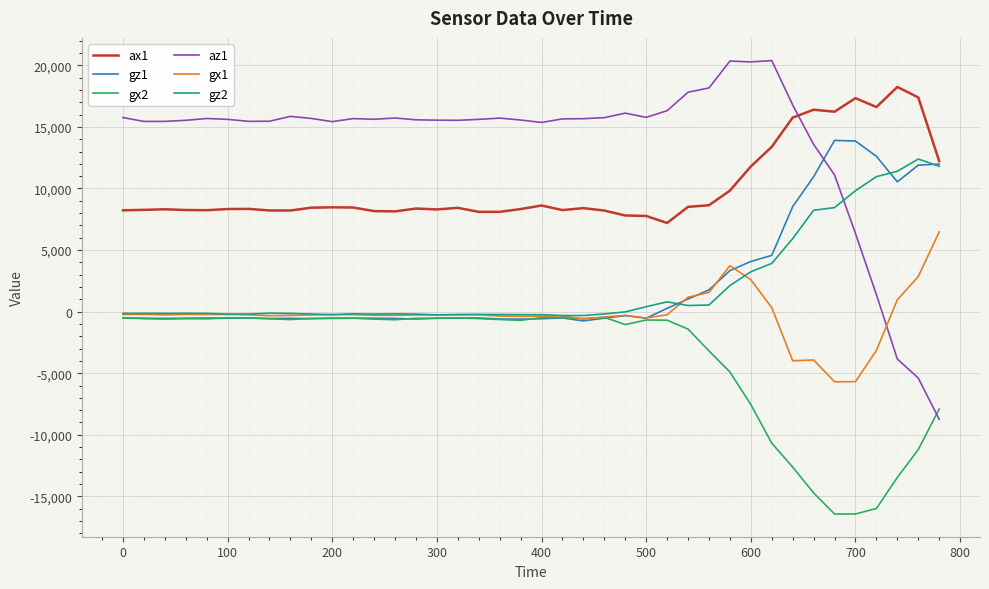

At how many categories does at least one series exceed 12010?

40